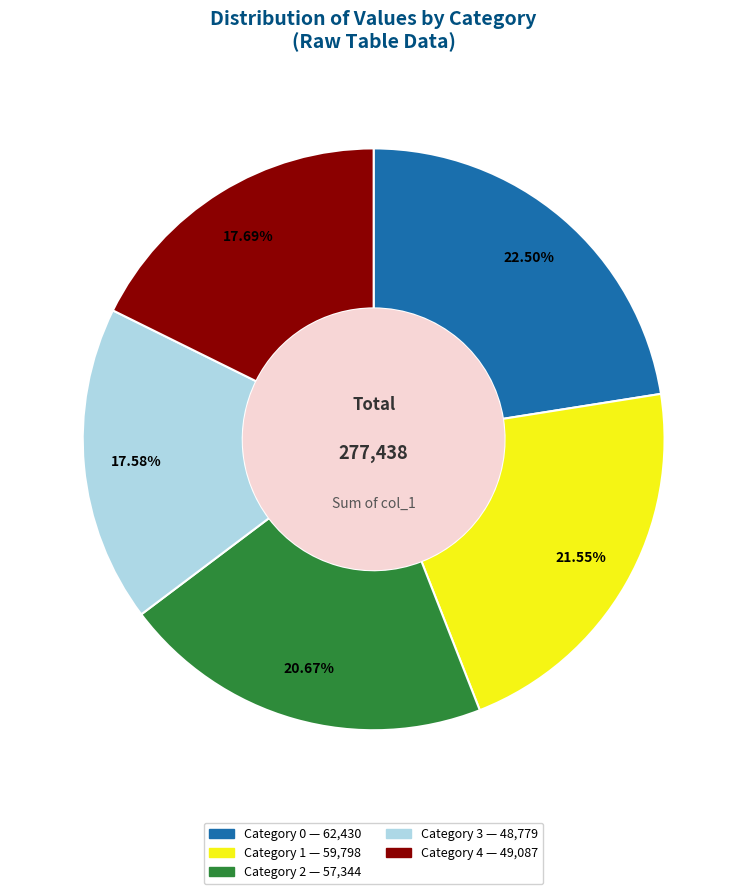

How many segments does this pie chart have?

5